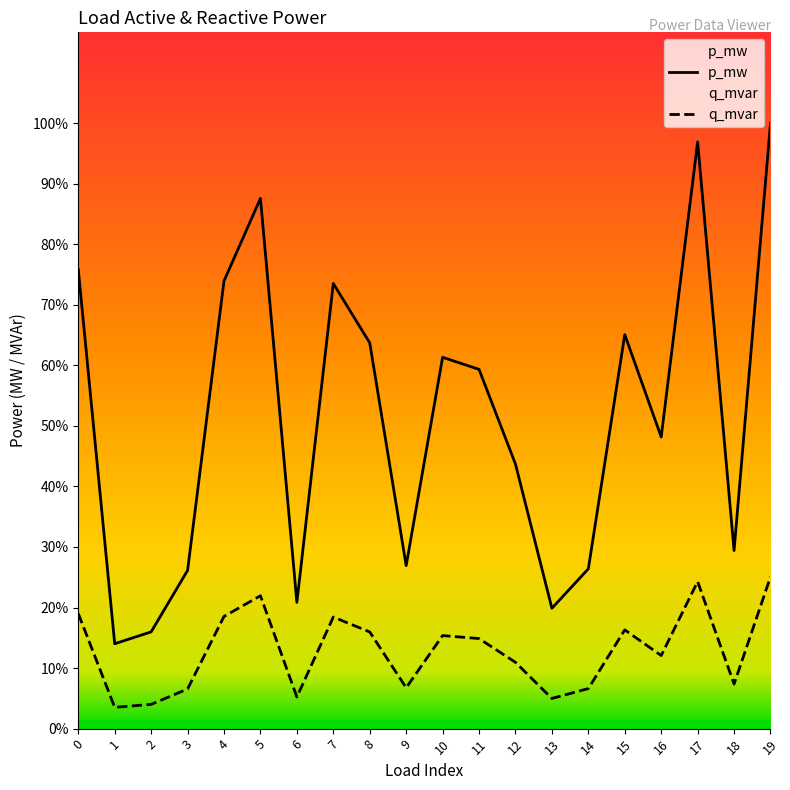

Rank the series by their maximum value, from lowest to highest.

q_mvar, p_mw